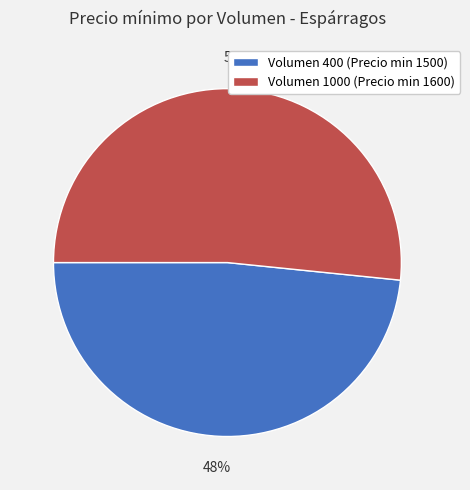

To the nearest percent, what portion does Volumen 1000 (Precio min 1600) represent?

52%